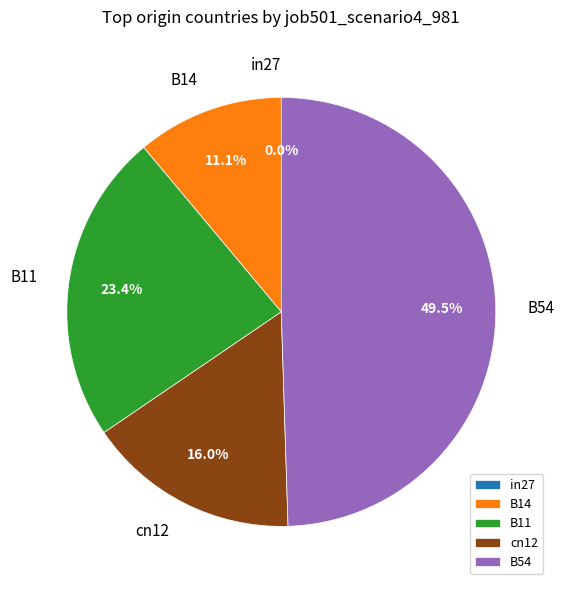

Is it true that B54 is 49% of the pie?

True